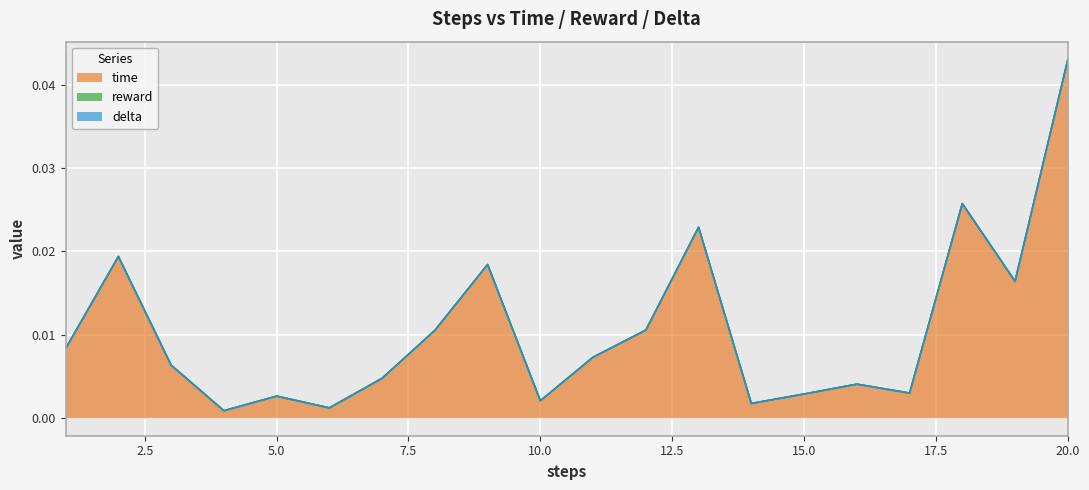

Between 11 and 7, which is larger?

11